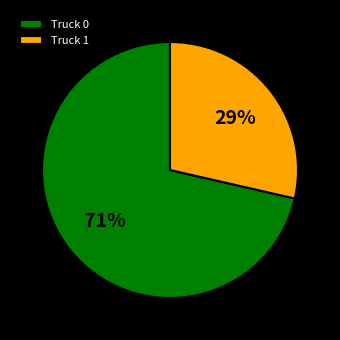

Is the sum of Truck 1 and Truck 0 greater than half?

Yes